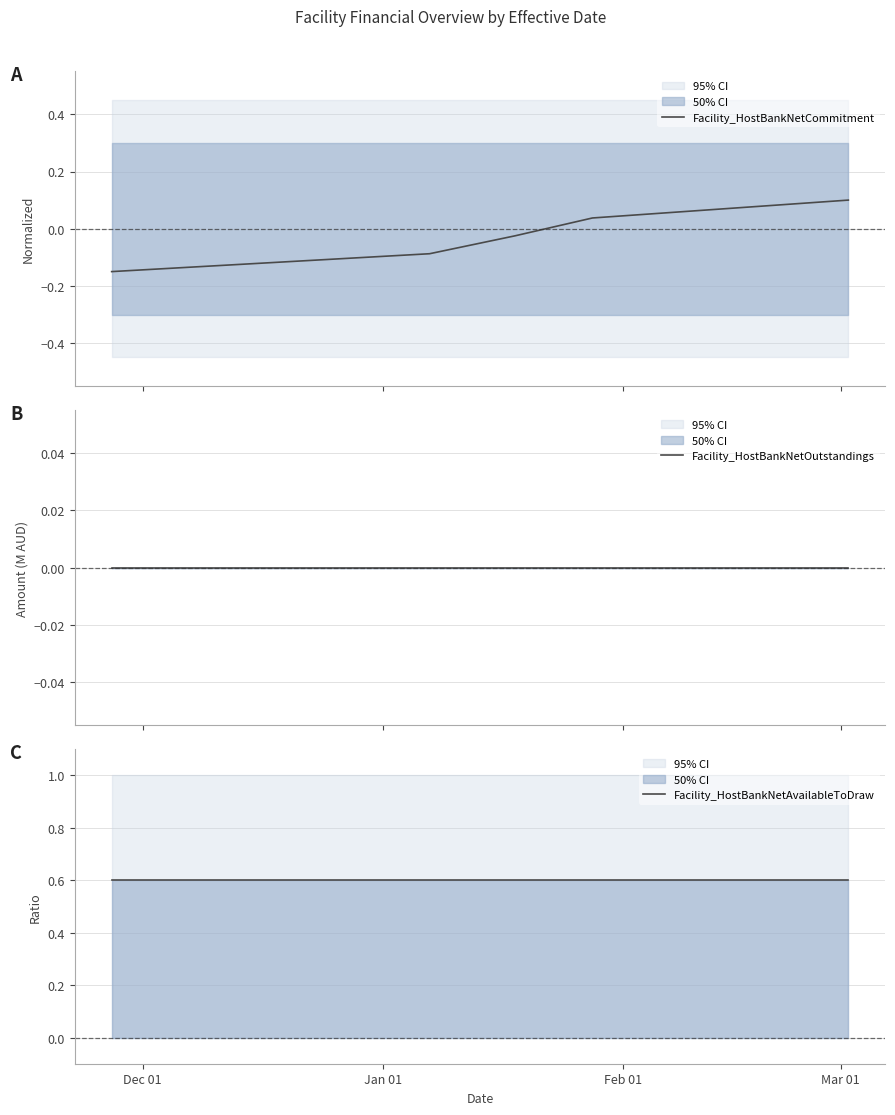

What is the total value across all series at Dec 01?

0.4